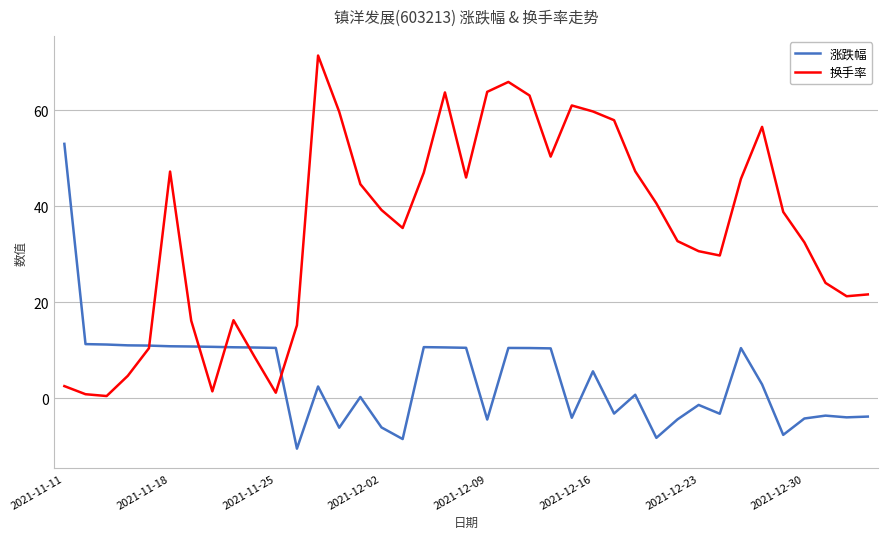

Which series has the widest spread of values?

换手率